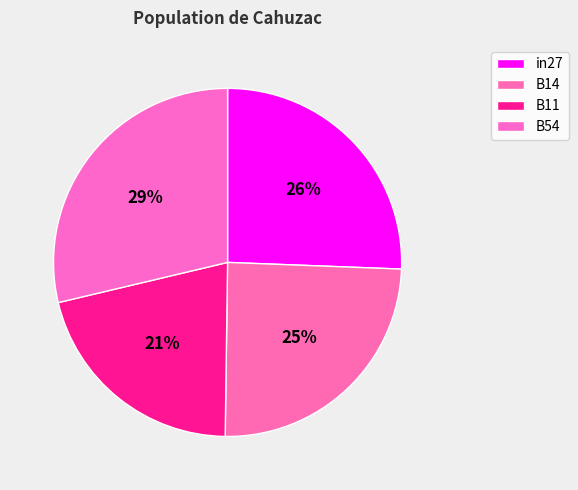

True or false: in27 accounts for 15% of the total.

False